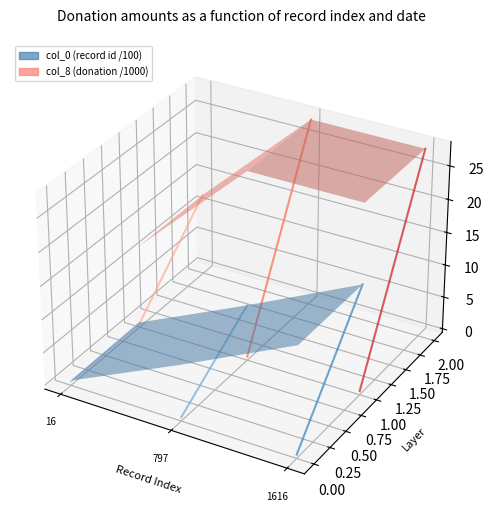

What is the difference between the maximum and minimum values in the col_8 idx=2 series?

0.1